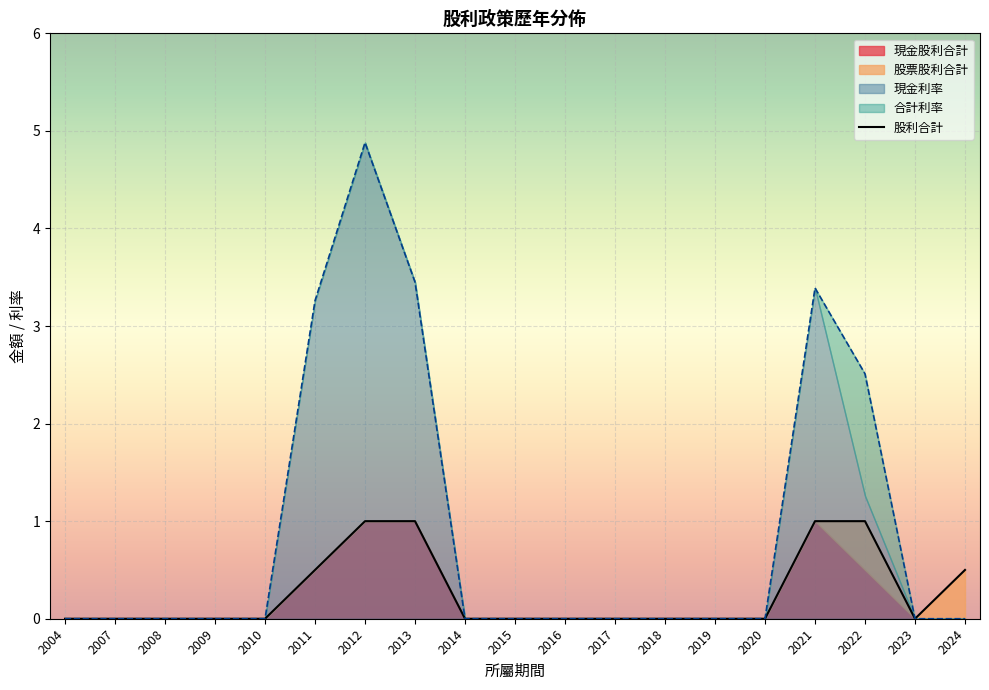

True or false: 股利合計 and 現金股利合計 cross at least once.

False